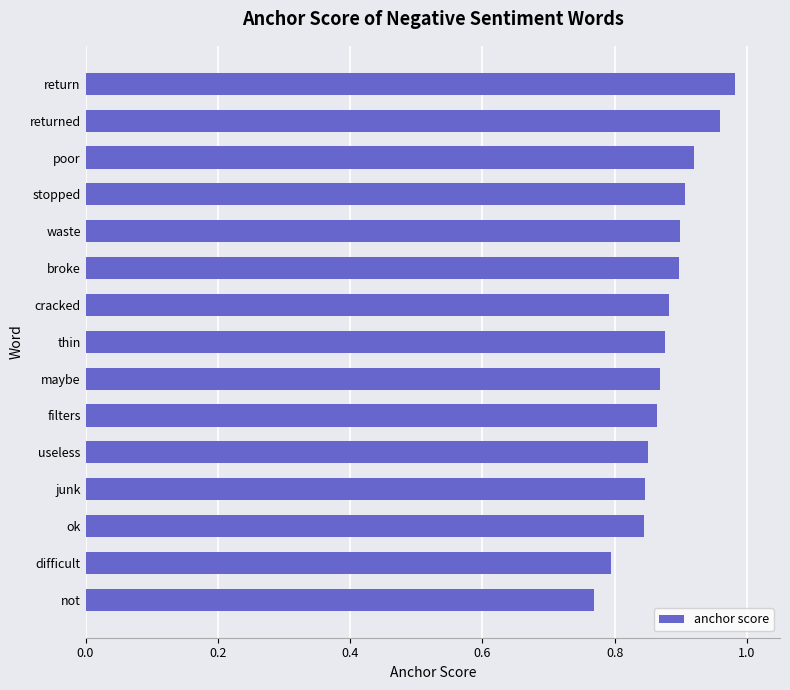

How many bars are there in total?

15